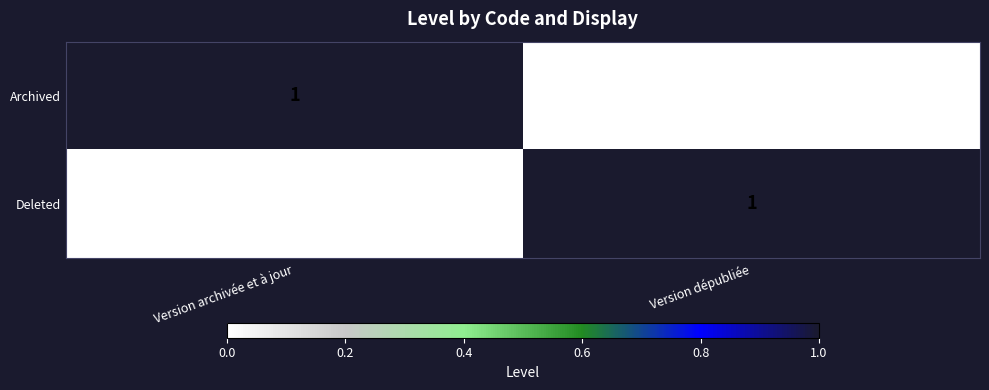

Rank the categories by Archived value from lowest to highest.

Version dépubliée, Version archivée et à jour